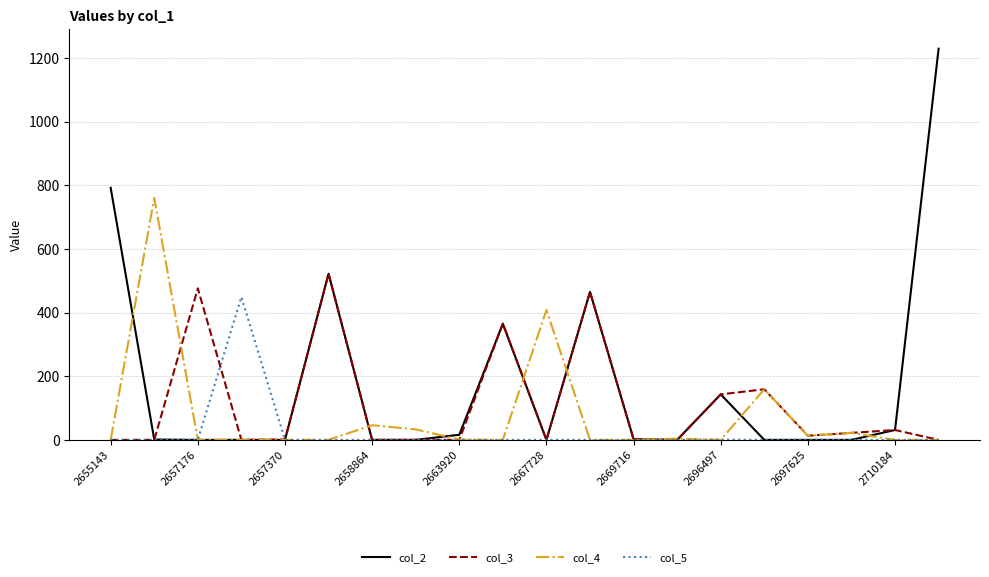

List the series in order of their overall mean, highest first.

col_2, col_3, col_4, col_5